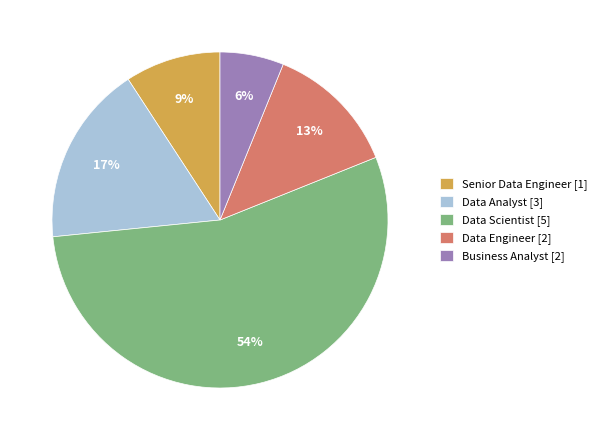

To the nearest percent, what is the combined percentage of Data Scientist [5] and Data Analyst [3]?

72%